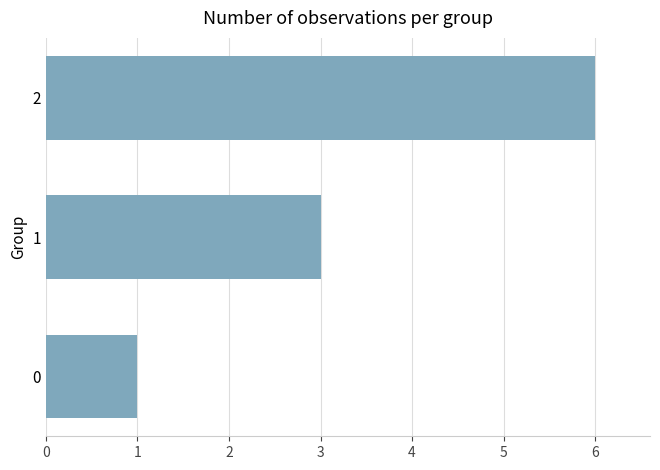

Rank the categories by value from lowest to highest.

0, 1, 2